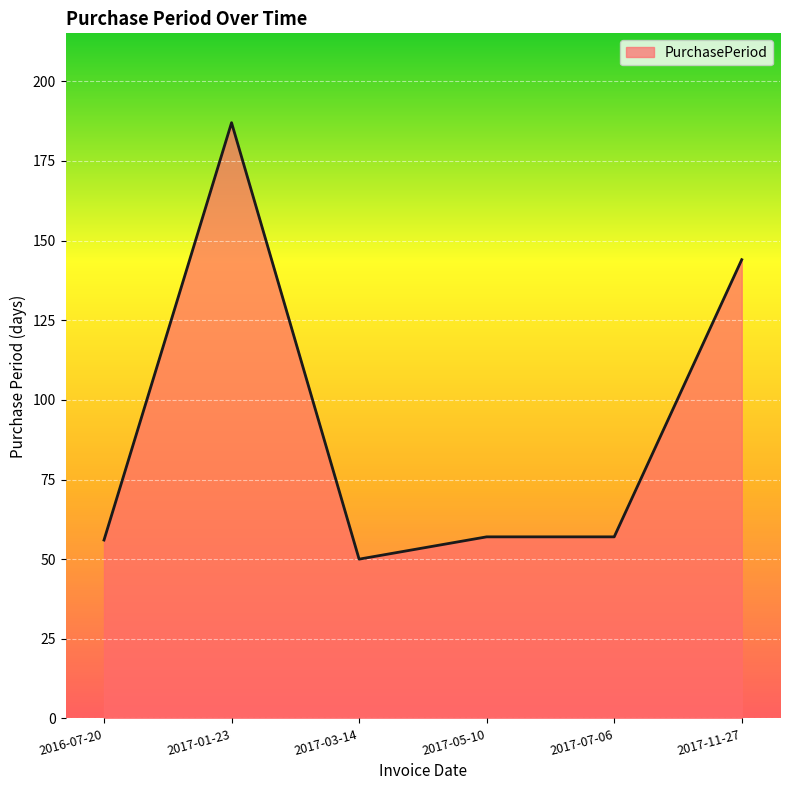

True or false: there are more than 0 points higher than both neighbors.

True